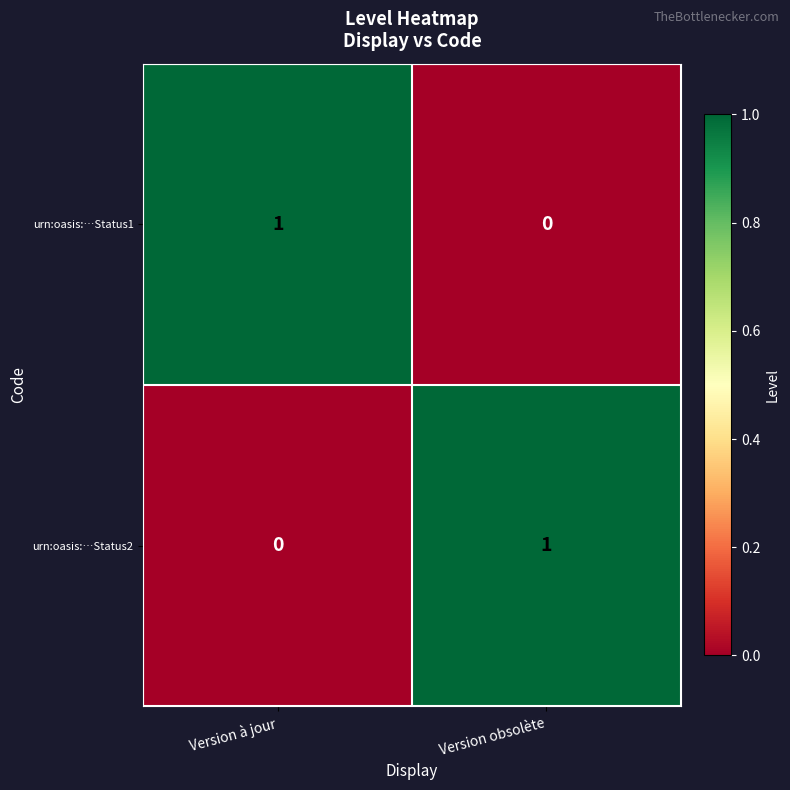

True or false: urn:oasis:…Status1 has a value of 1 at Version à jour.

True